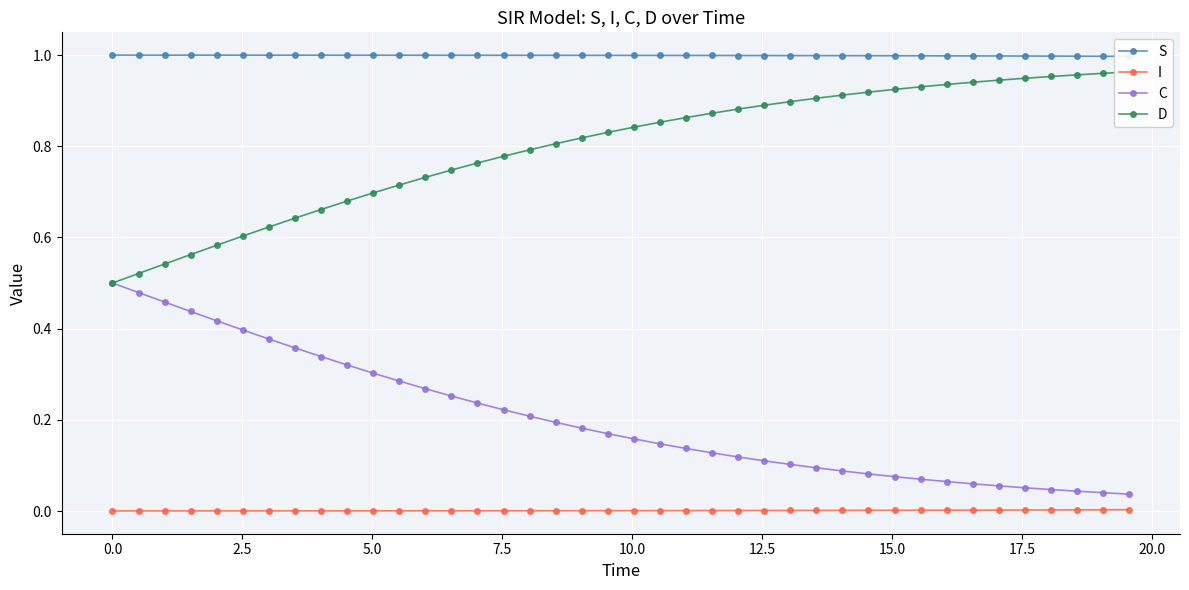

True or false: D and S intersect in this chart.

False